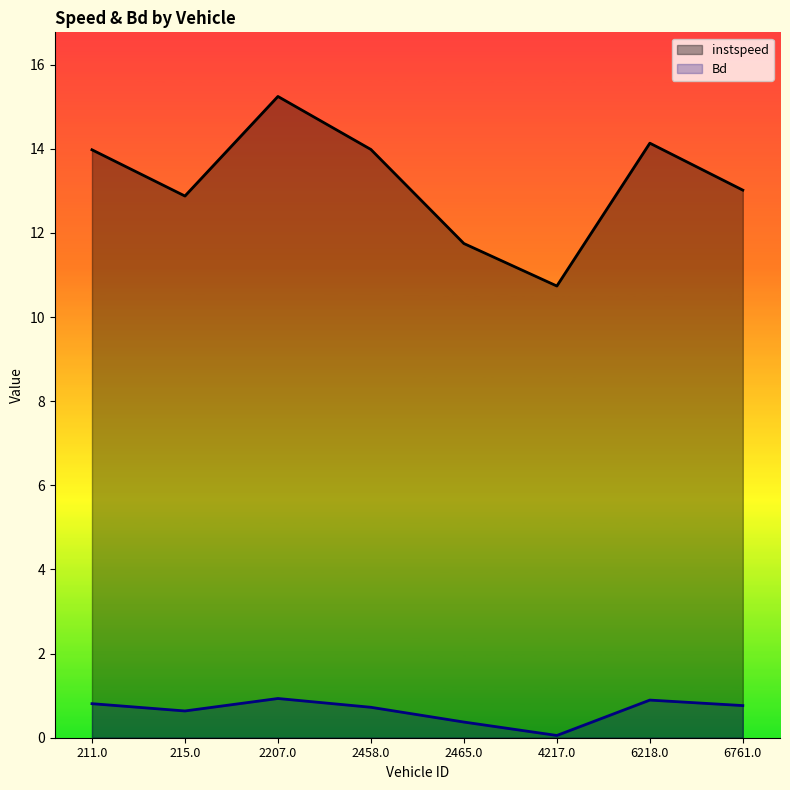

True or false: instspeed and Bd intersect in this chart.

False